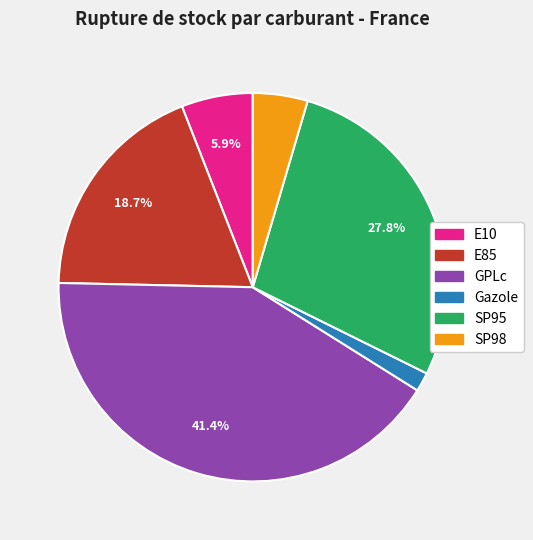

Which has a higher value, Gazole or GPLc?

GPLc